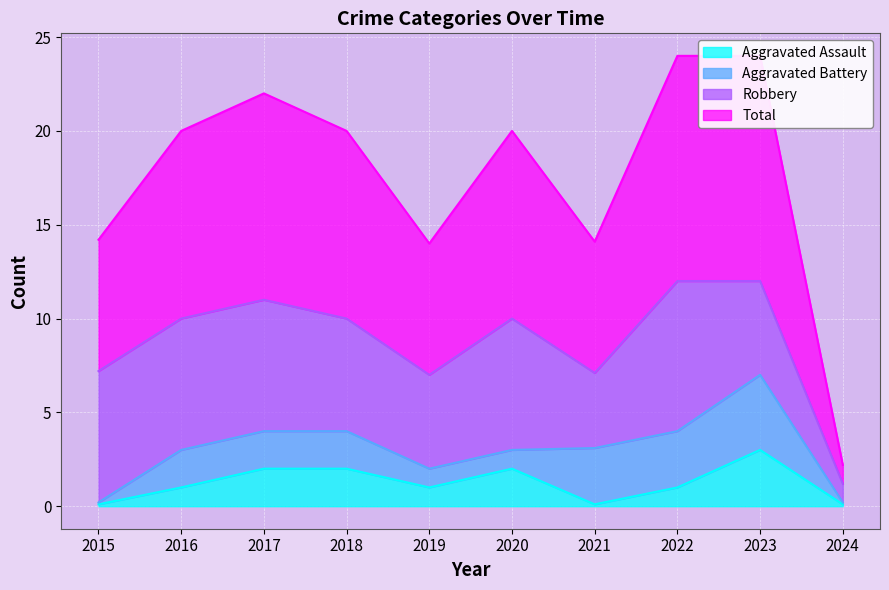

True or false: Total and Aggravated Assault cross at least once.

False